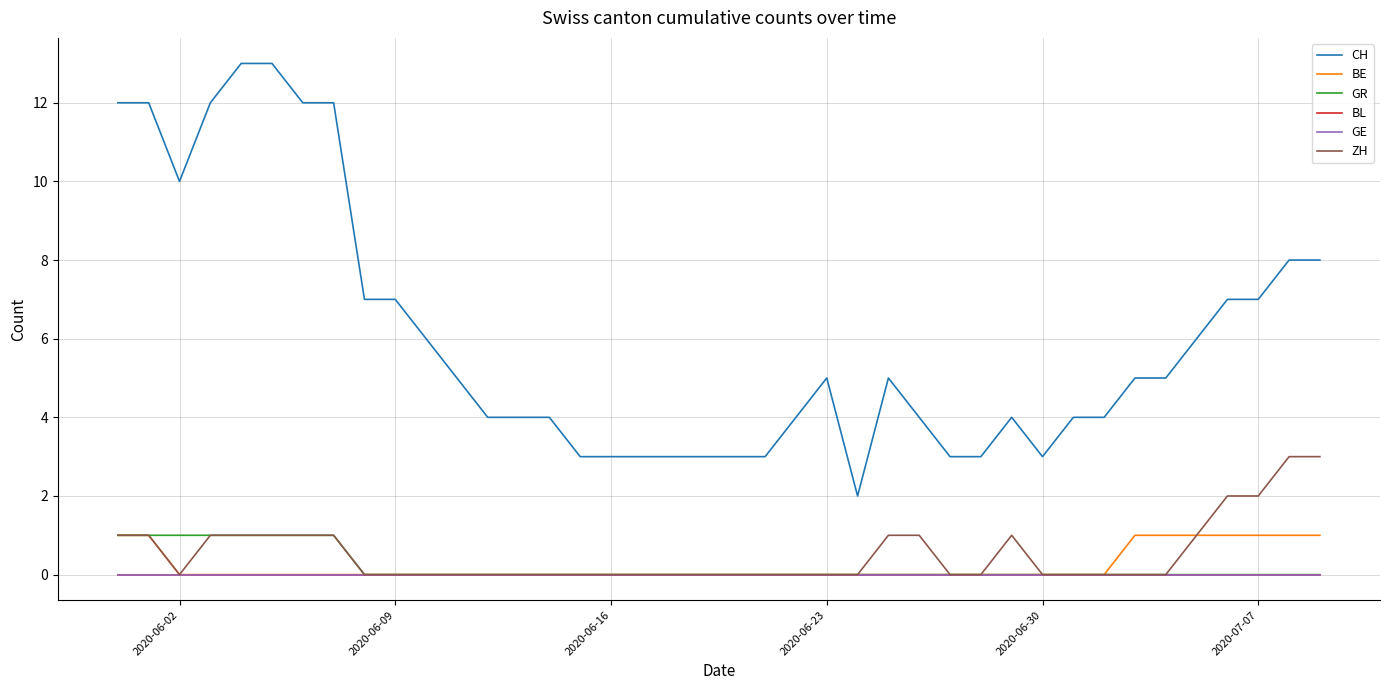

Does the chart have visible grid lines?

Yes